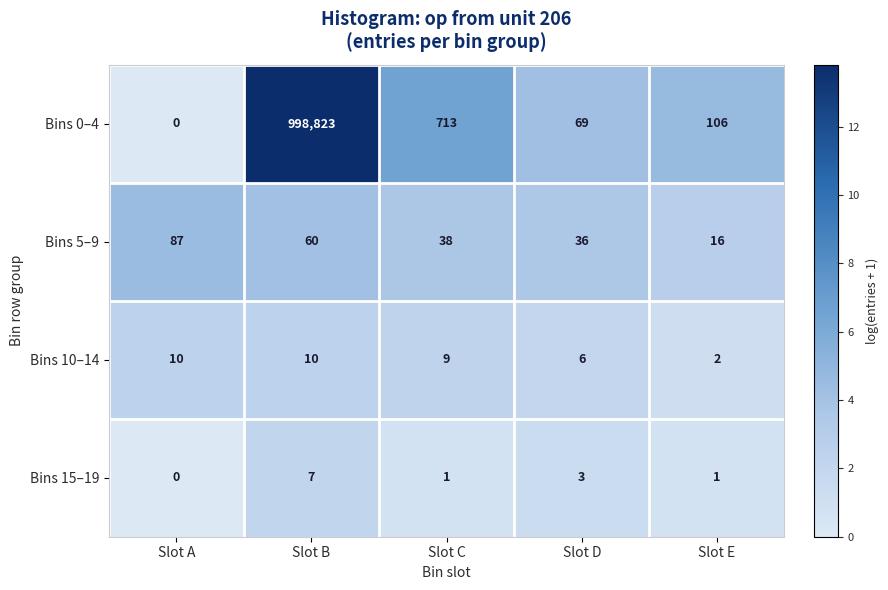

Which series has the largest total across all categories?

Bins 0–4